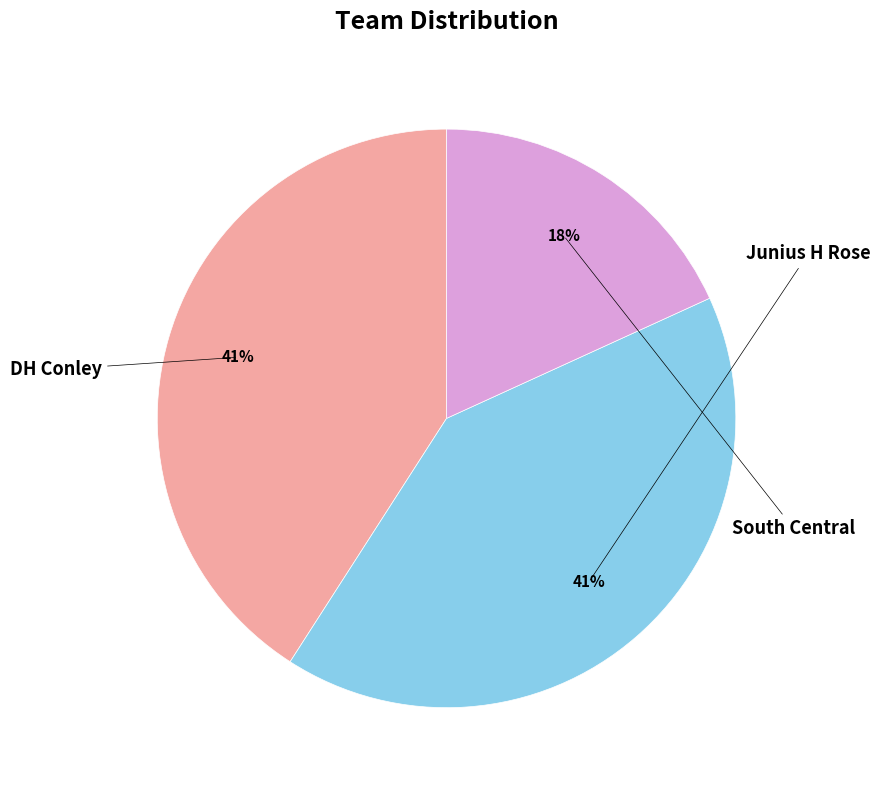

Combined, what portion of the pie is DH Conley and Junius H Rose?

81.8%